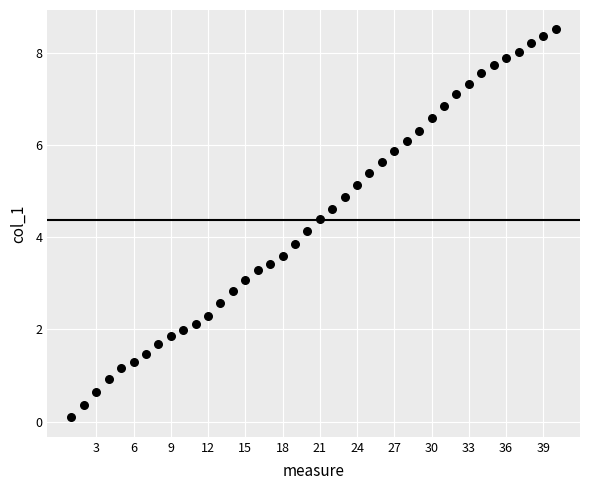

What is the range of Y values (max minus min)?

8.4